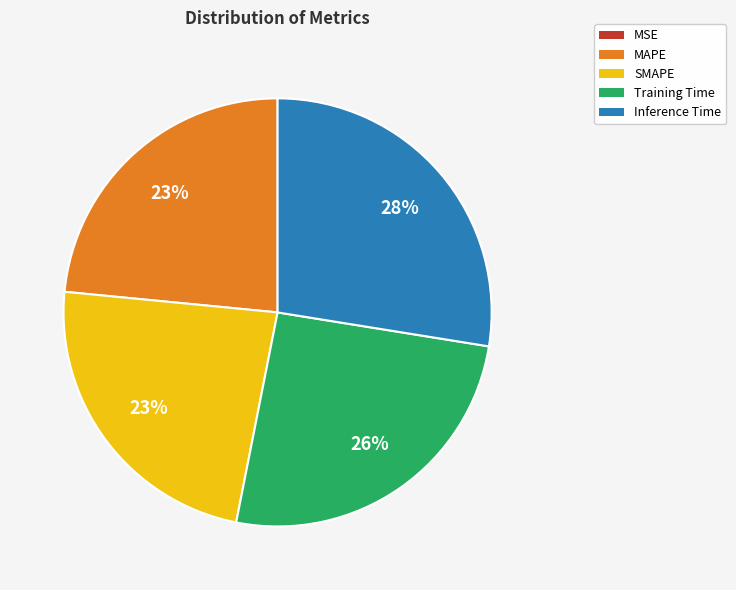

Do SMAPE and Inference Time together represent more than half of the pie?

Yes